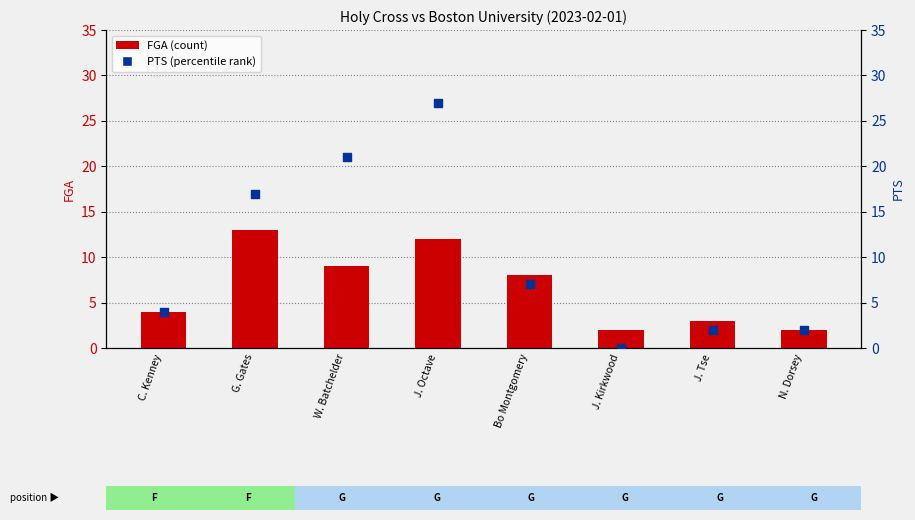

Is the value of FGA at G. Gates greater than the value of PTS at N. Dorsey?

Yes